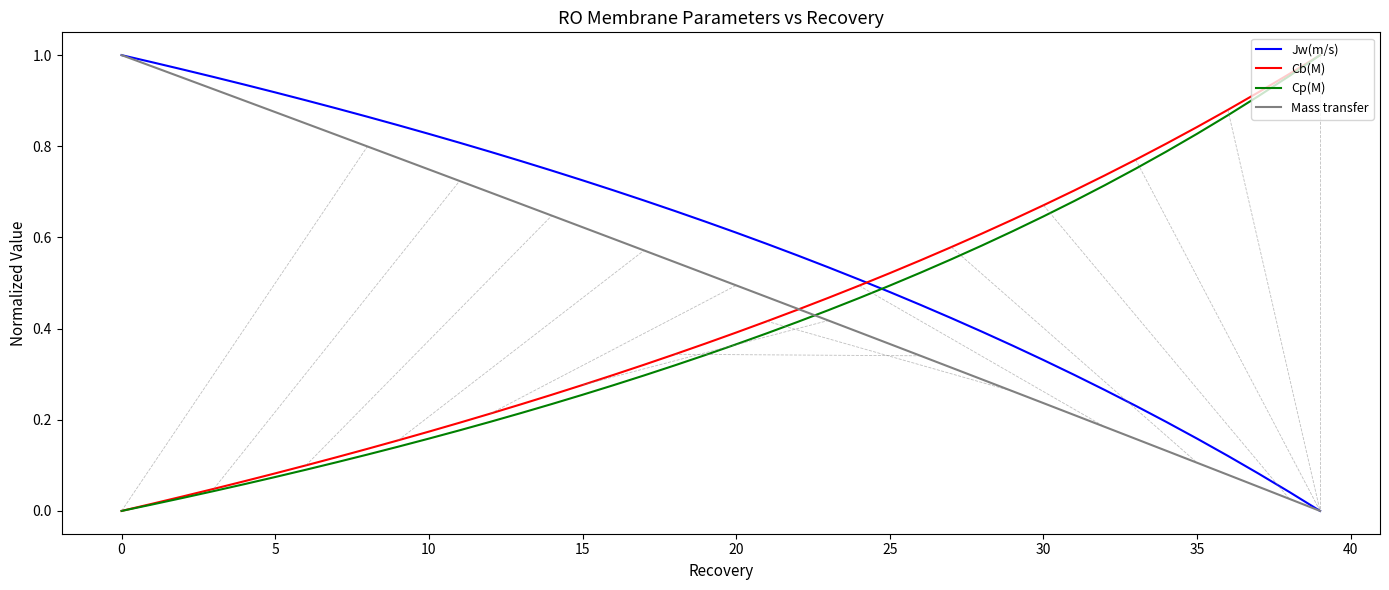

Which series has the largest total across all categories?

Jw(m/s)